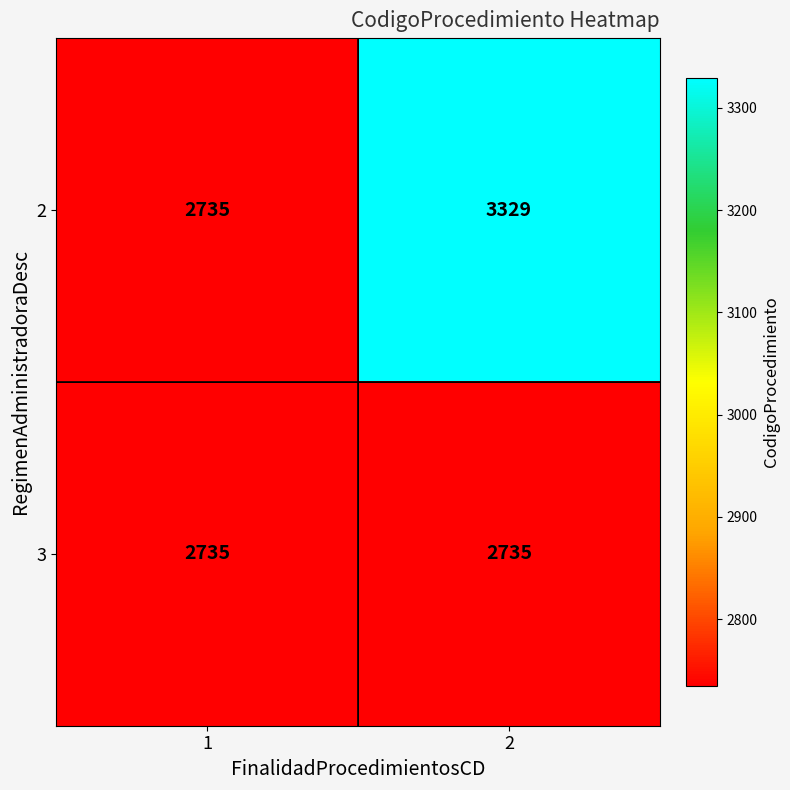

Reading left to right, extract all data points from this chart.

2: 2735	3329
3: 2735	2735